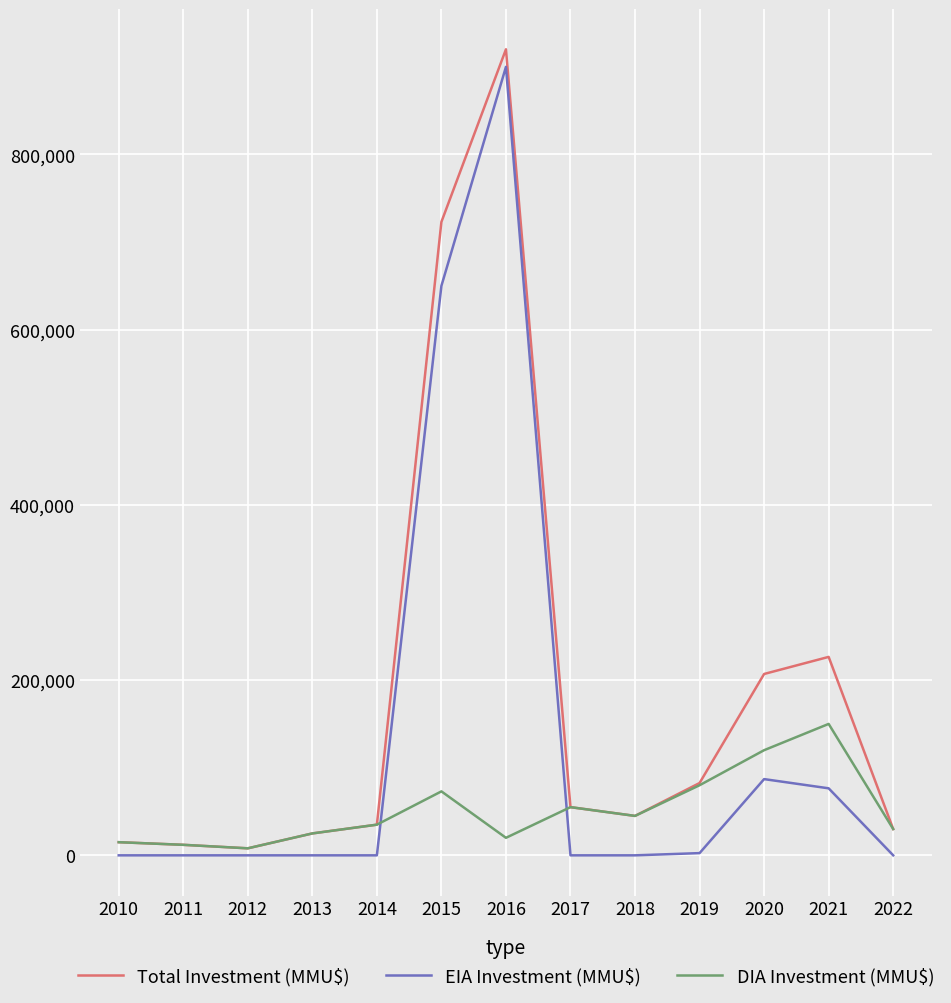

Which series has the largest total across all categories?

Total Investment (MMU$)